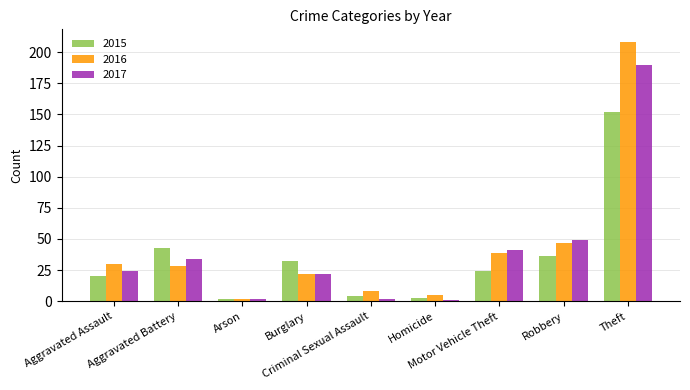

Which series has the widest spread of values?

2016